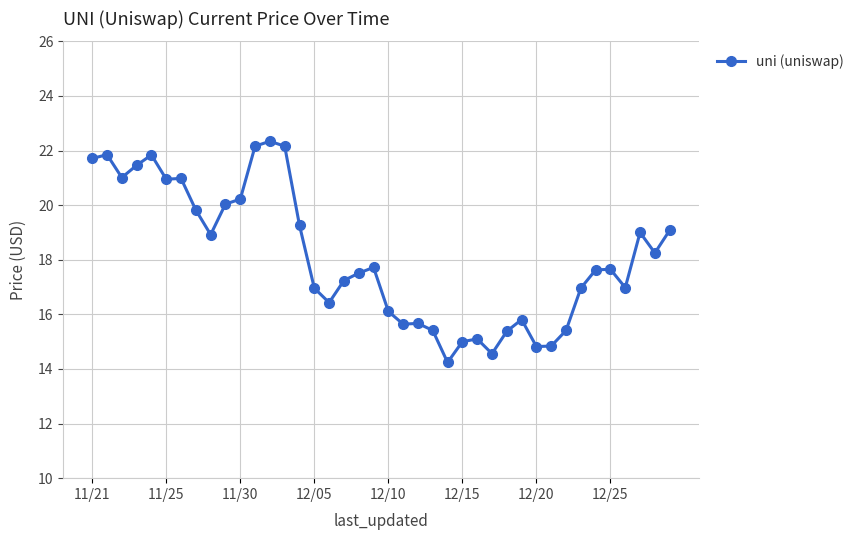

What is the smallest value displayed?

14.2